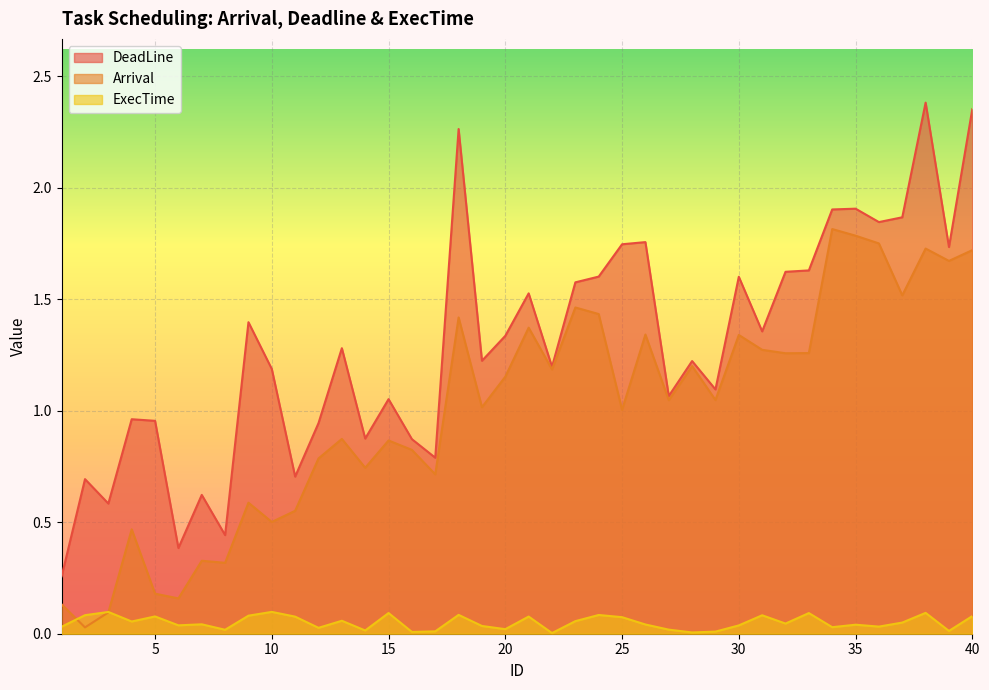

Reading right to left, list all the values displayed in this chart.

Arrival: 40=1.7	39=1.7	38=1.7	37=1.5	36=1.7	35=1.8	34=1.8	33=1.3	32=1.3	31=1.3	30=1.3	29=1.0	28=1.2	27=1.0	26=1.3	25=1.0	24=1.4	23=1.5	22=1.2	21=1.4	20=1.2	19=1.0	18=1.4	17=0.7	16=0.8	15=0.9	14=0.7	13=0.9	12=0.8	11=0.6	10=0.5	9=0.6	8=0.3	7=0.3	6=0.2	5=0.2	4=0.5	3=0.1	2=0.0	1=0.1
DeadLine: 40=2.4	39=1.7	38=2.4	37=1.9	36=1.8	35=1.9	34=1.9	33=1.6	32=1.6	31=1.4	30=1.6	29=1.1	28=1.2	27=1.1	26=1.8	25=1.7	24=1.6	23=1.6	22=1.2	21=1.5	20=1.3	19=1.2	18=2.3	17=0.8	16=0.9	15=1.1	14=0.9	13=1.3	12=0.9	11=0.7	10=1.2	9=1.4	8=0.4	7=0.6	6=0.4	5=1.0	4=1.0	3=0.6	2=0.7	1=0.3
ExecTime: 40=0.1	39=0.0	38=0.1	37=0.1	36=0.0	35=0.0	34=0.0	33=0.1	32=0.0	31=0.1	30=0.0	29=0.0	28=0.0	27=0.0	26=0.0	25=0.1	24=0.1	23=0.1	22=0.0	21=0.1	20=0.0	19=0.0	18=0.1	17=0.0	16=0.0	15=0.1	14=0.0	13=0.1	12=0.0	11=0.1	10=0.1	9=0.1	8=0.0	7=0.0	6=0.0	5=0.1	4=0.1	3=0.1	2=0.1	1=0.0